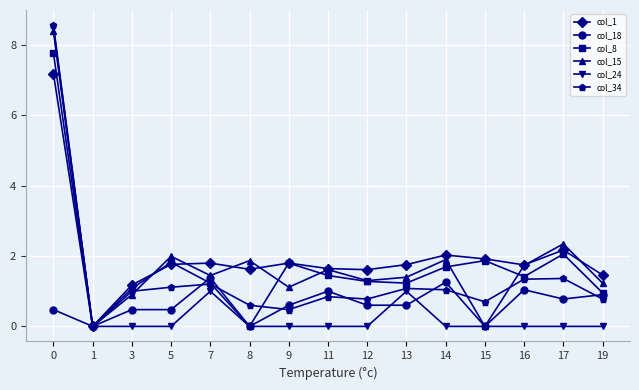

What is the difference between the maximum and minimum values in the col_24 series?

8.5